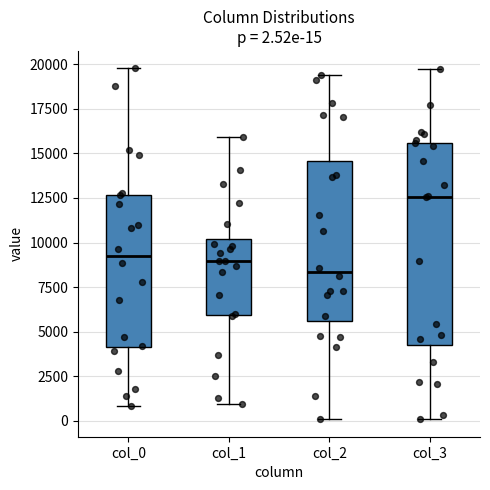

Which box has the highest median line?

col_3